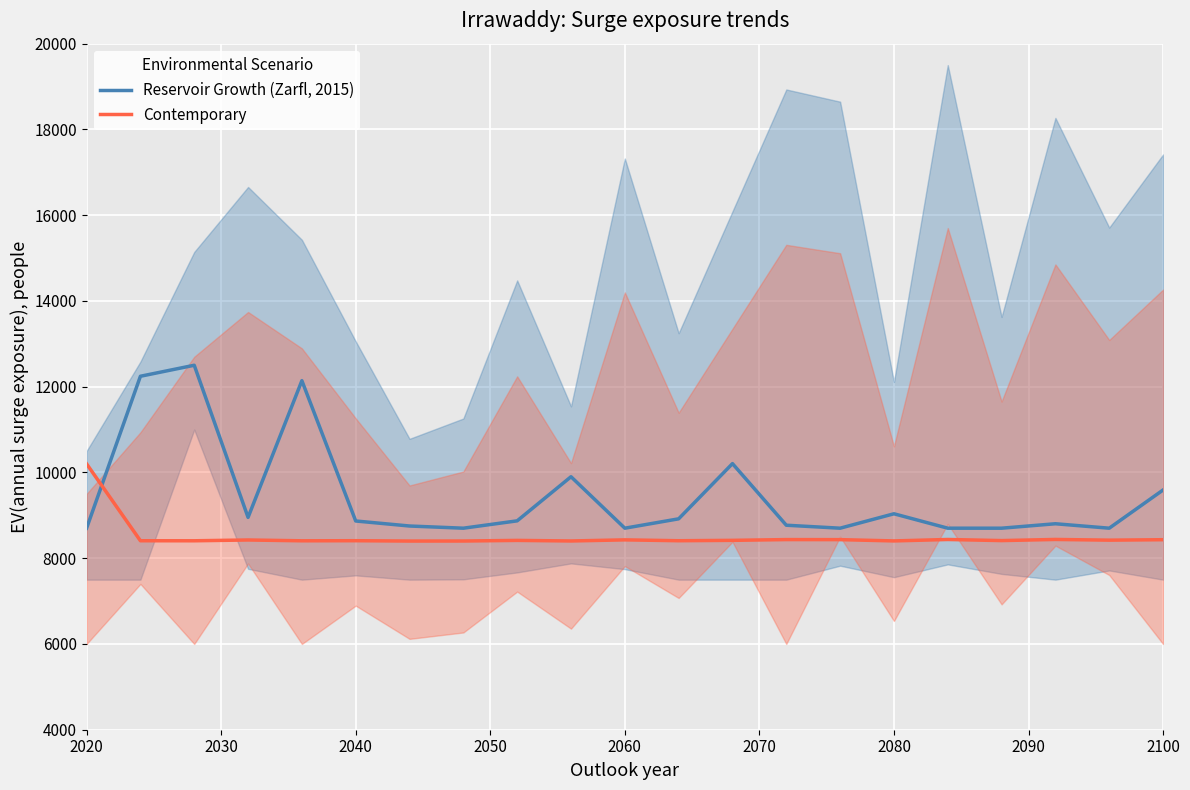

Which category has the highest value in the Contemporary series?

2020